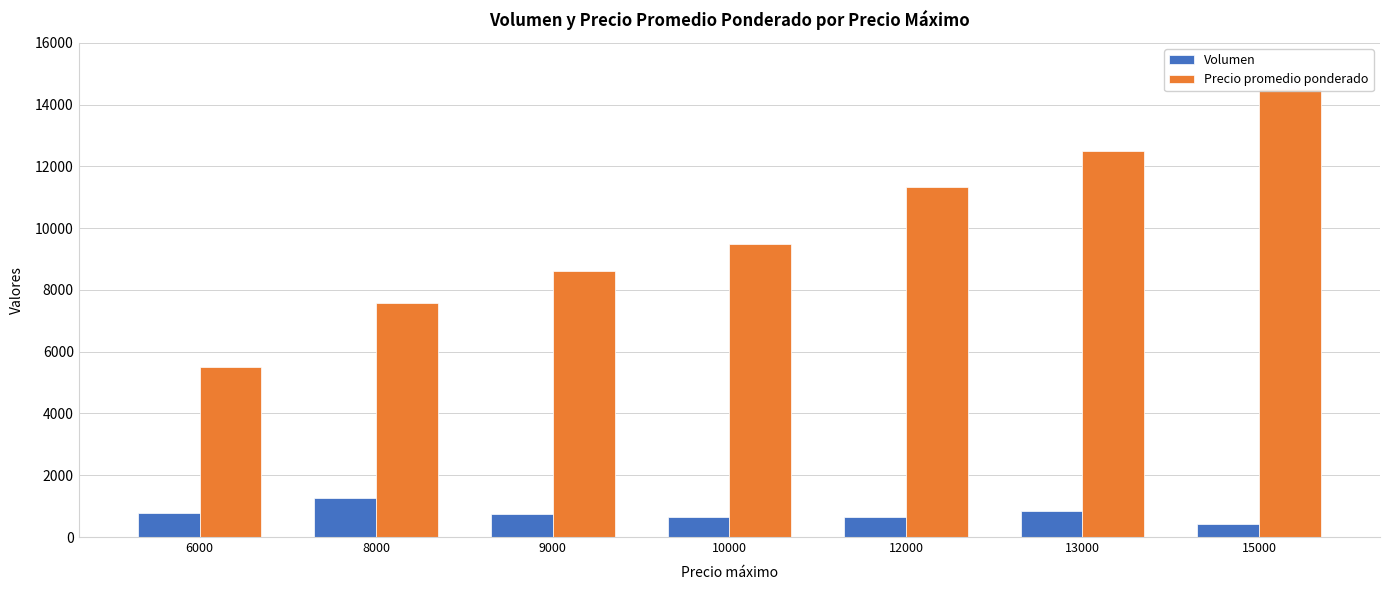

Rank the categories by Volumen value from lowest to highest.

15000, 10000, 12000, 9000, 6000, 13000, 8000